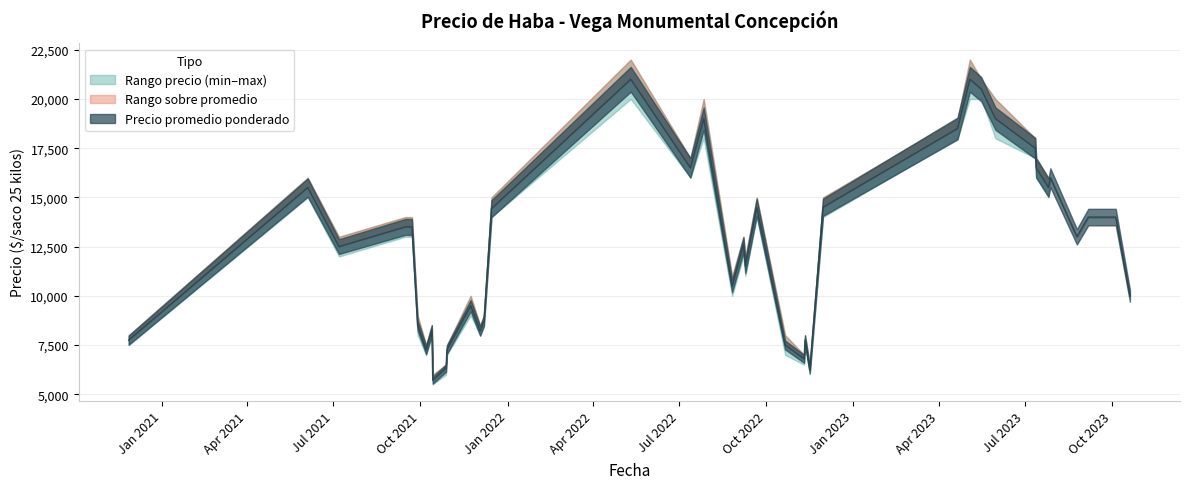

True or false: Precio promedio ponderado has a value of 14737 at 2021-10-13.

False